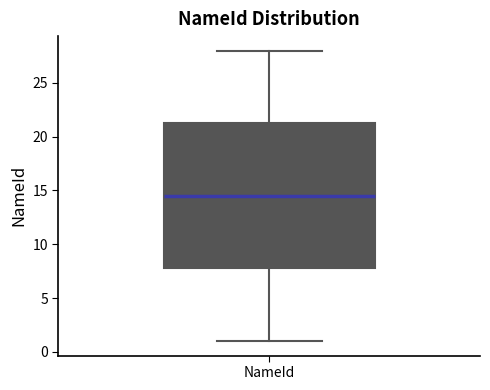

Where does the upper whisker of the box for NameId end on the y-axis? The values are not printed on the chart, so give them approximately, as read against the axis.

28.0